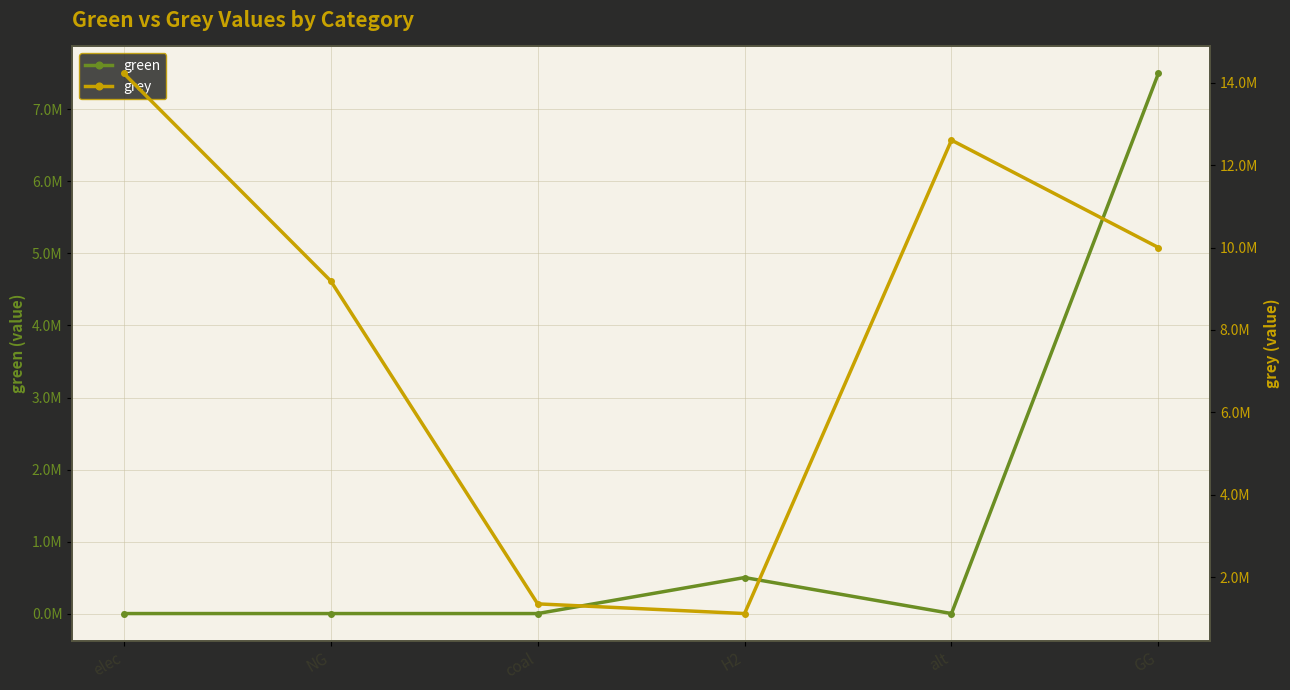

The green series shows 0.0 at elec. True or false?

True